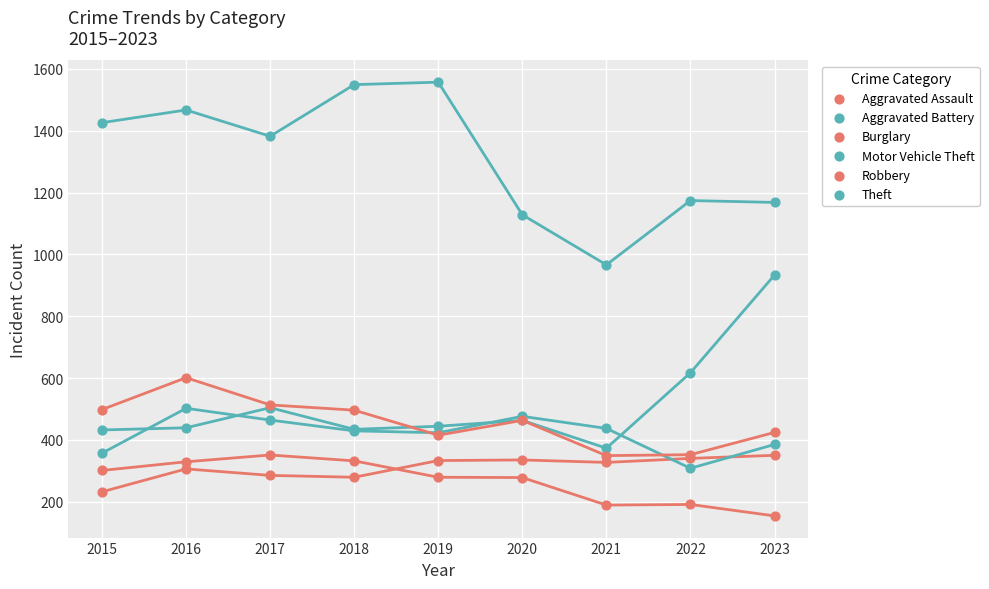

What are all the series names shown in the legend?

Aggravated Assault, Aggravated Battery, Burglary, Motor Vehicle Theft, Robbery, Theft